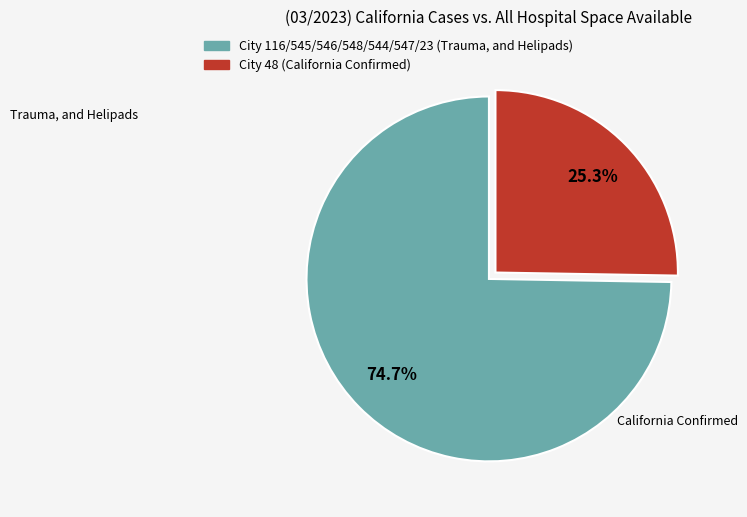

Does any single category account for the majority?

Yes